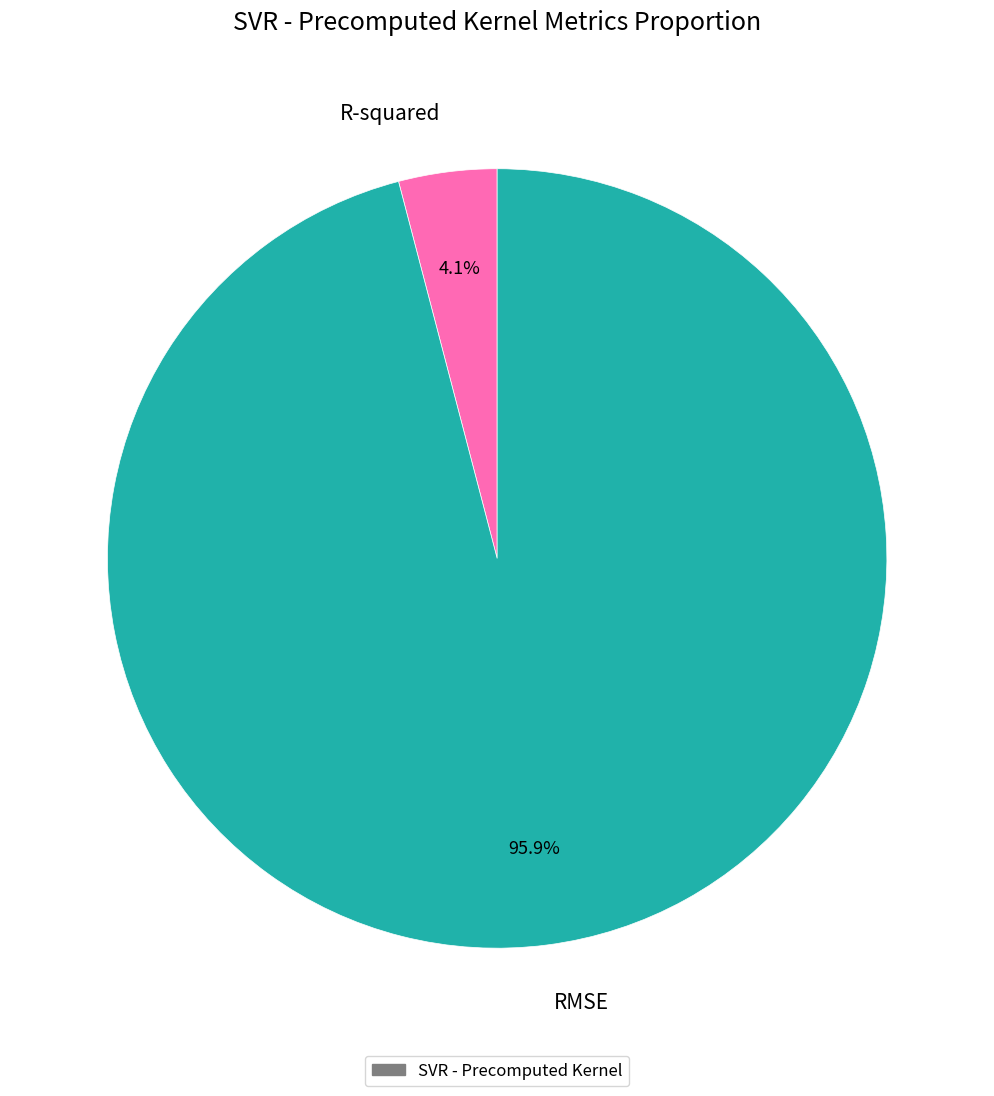

How many segments does this pie chart have?

2